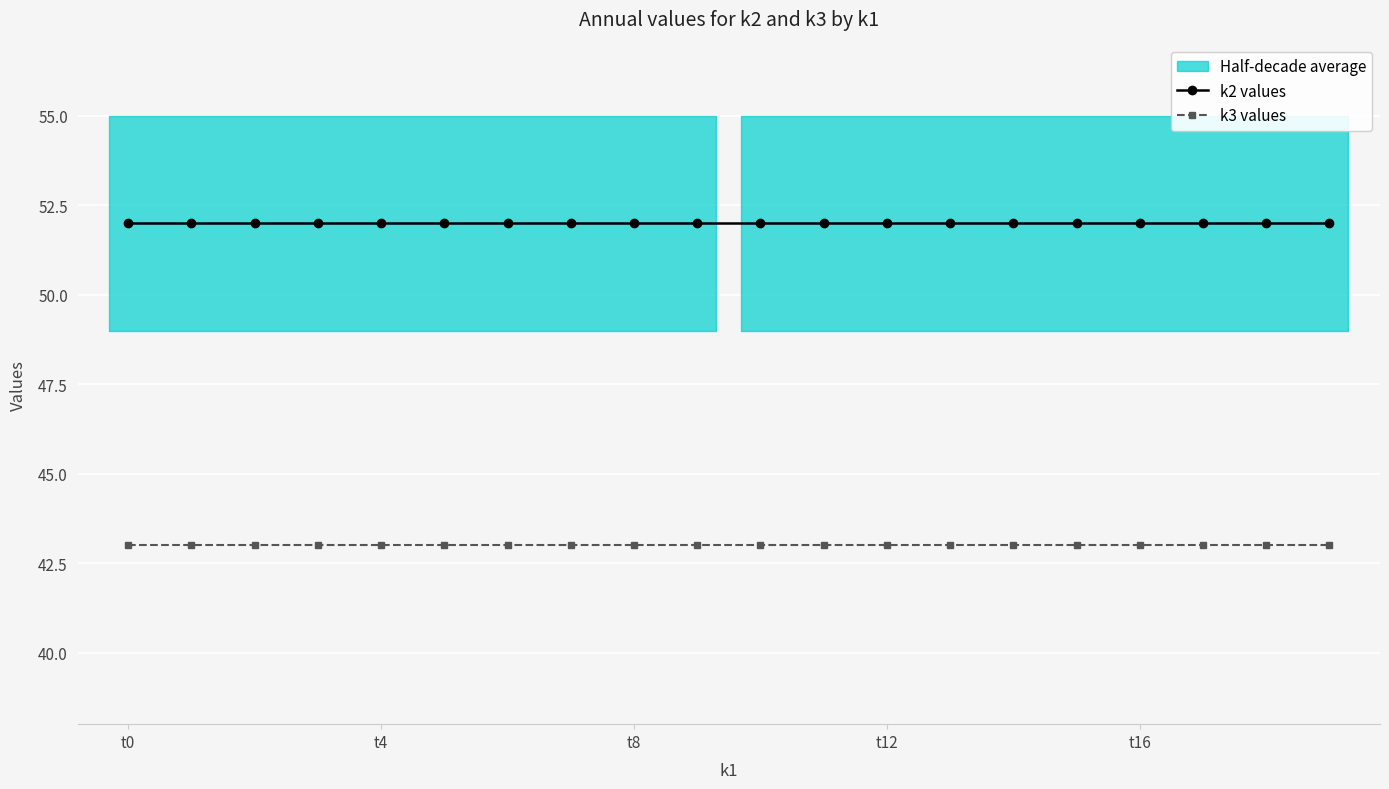

What is the total value across all series at 17?

95